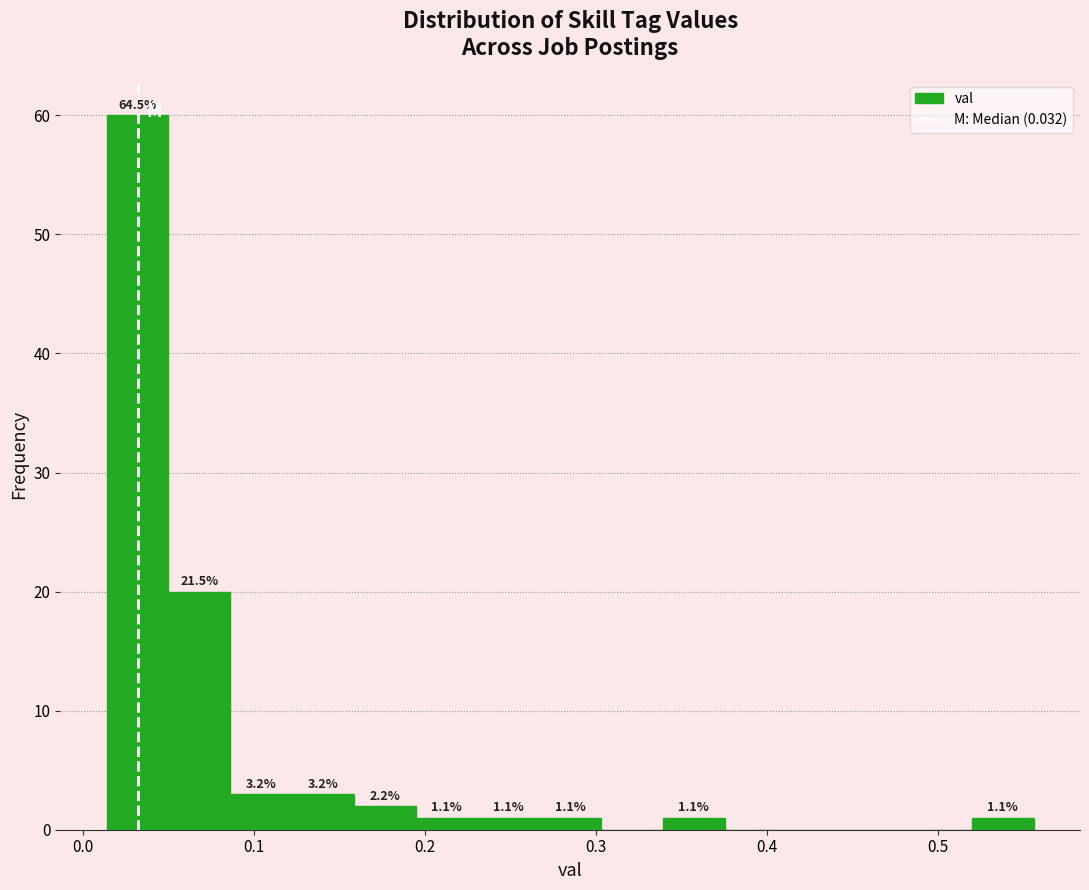

Read against the x-axis, roughly where is the centre of the tallest bar?

0.03